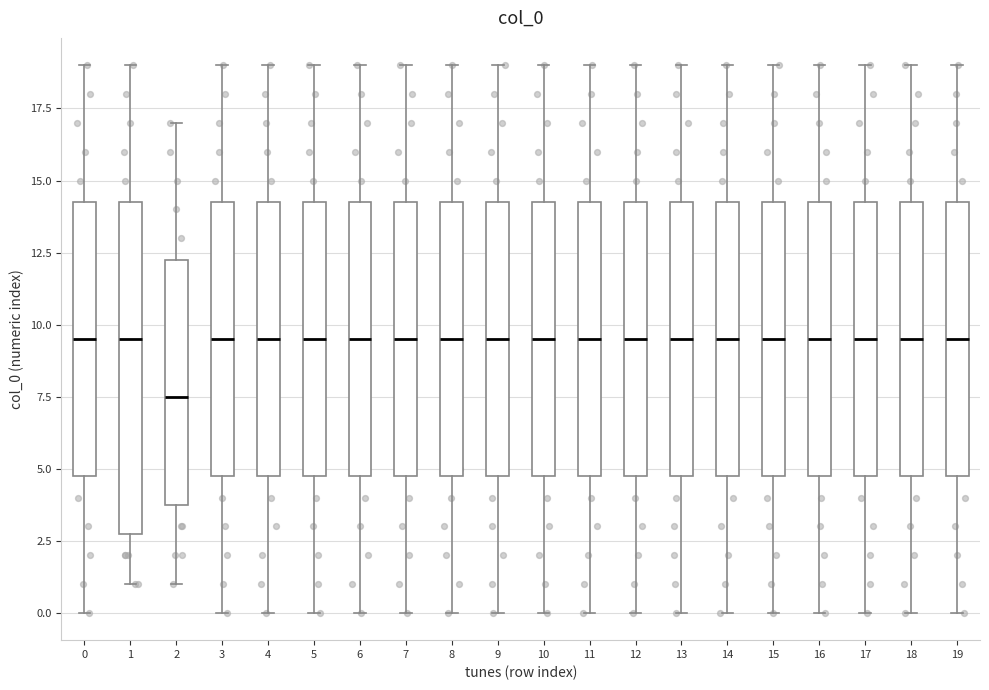

Where does the median line of the box at x = 5 sit on the y-axis? The values are not printed on the chart, so give them approximately, as read against the axis.

9.5